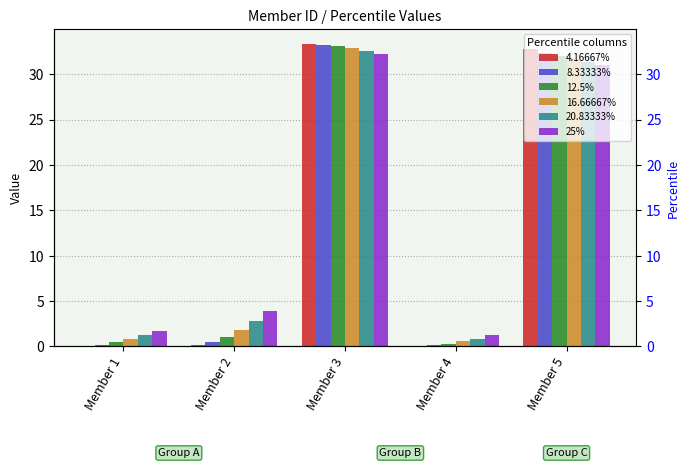

Reading left to right, transcribe all the data shown in this chart.

4.16667%: Member 1=0.1	Member 2=0.1	Member 3=33.3	Member 4=0.0	Member 5=32.8
8.33333%: Member 1=0.2	Member 2=0.5	Member 3=33.3	Member 4=0.1	Member 5=32.4
12.5%: Member 1=0.5	Member 2=1.1	Member 3=33.1	Member 4=0.3	Member 5=32.0
16.66667%: Member 1=0.8	Member 2=1.8	Member 3=32.9	Member 4=0.6	Member 5=31.7
20.83333%: Member 1=1.2	Member 2=2.8	Member 3=32.6	Member 4=0.9	Member 5=31.4
25%: Member 1=1.7	Member 2=3.9	Member 3=32.3	Member 4=1.2	Member 5=31.1